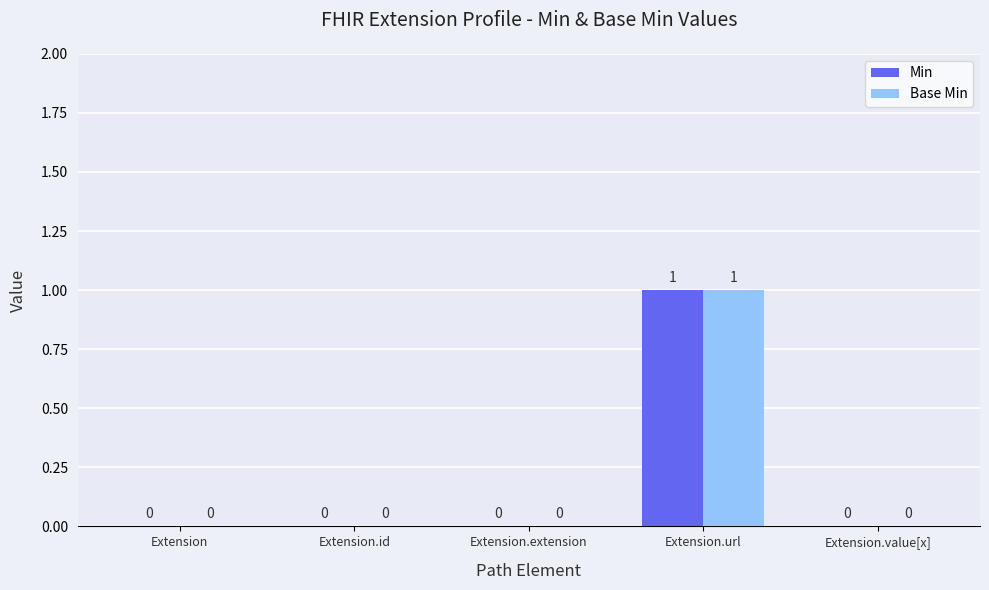

Reading left to right, transcribe all the data shown in this chart.

Min: Extension=0	Extension.id=0	Extension.extension=0	Extension.url=1	Extension.value[x]=0
Base Min: Extension=0	Extension.id=0	Extension.extension=0	Extension.url=1	Extension.value[x]=0